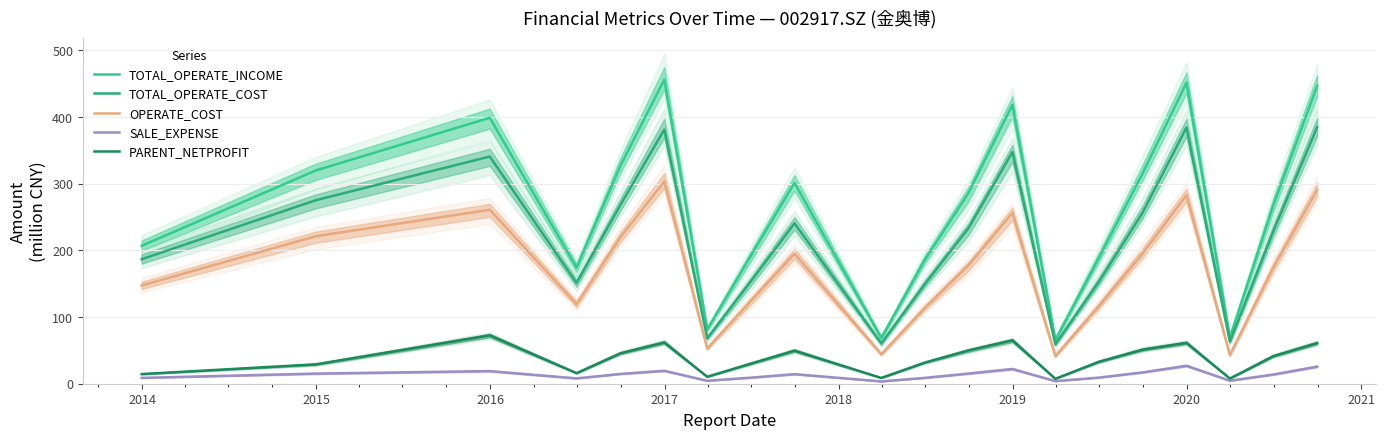

What is the difference between the maximum and minimum values in the SALE_EXPENSE series?

23.5